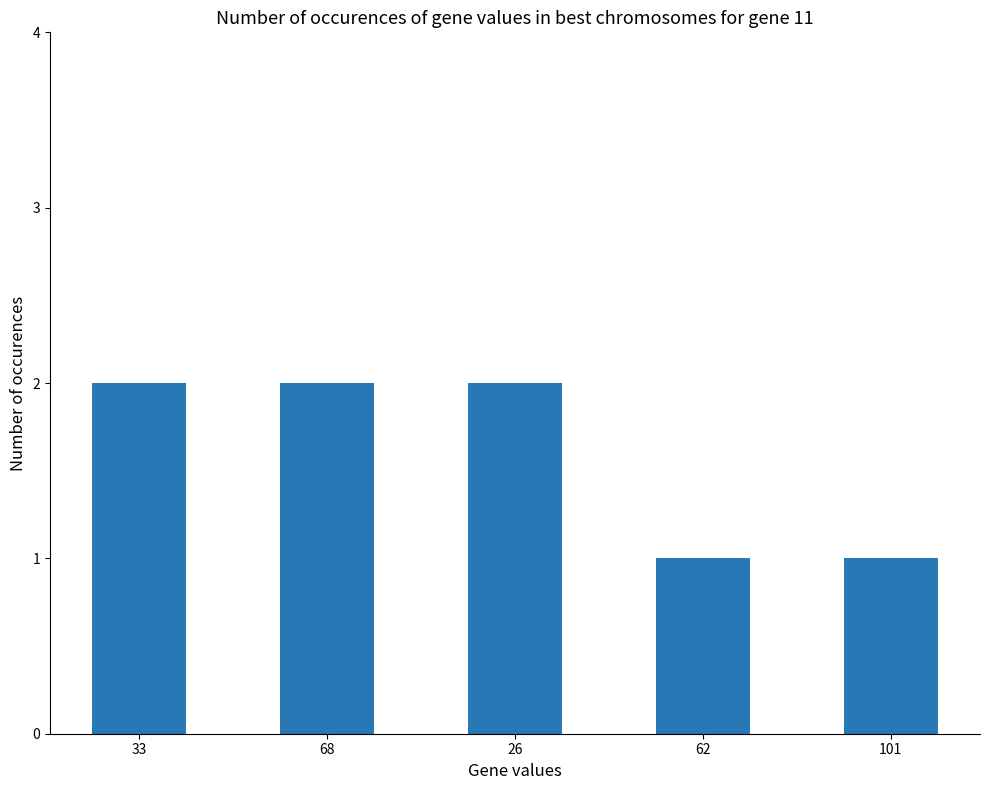

Reading right to left, transcribe all the data shown in this chart.

1	1	2	2	2